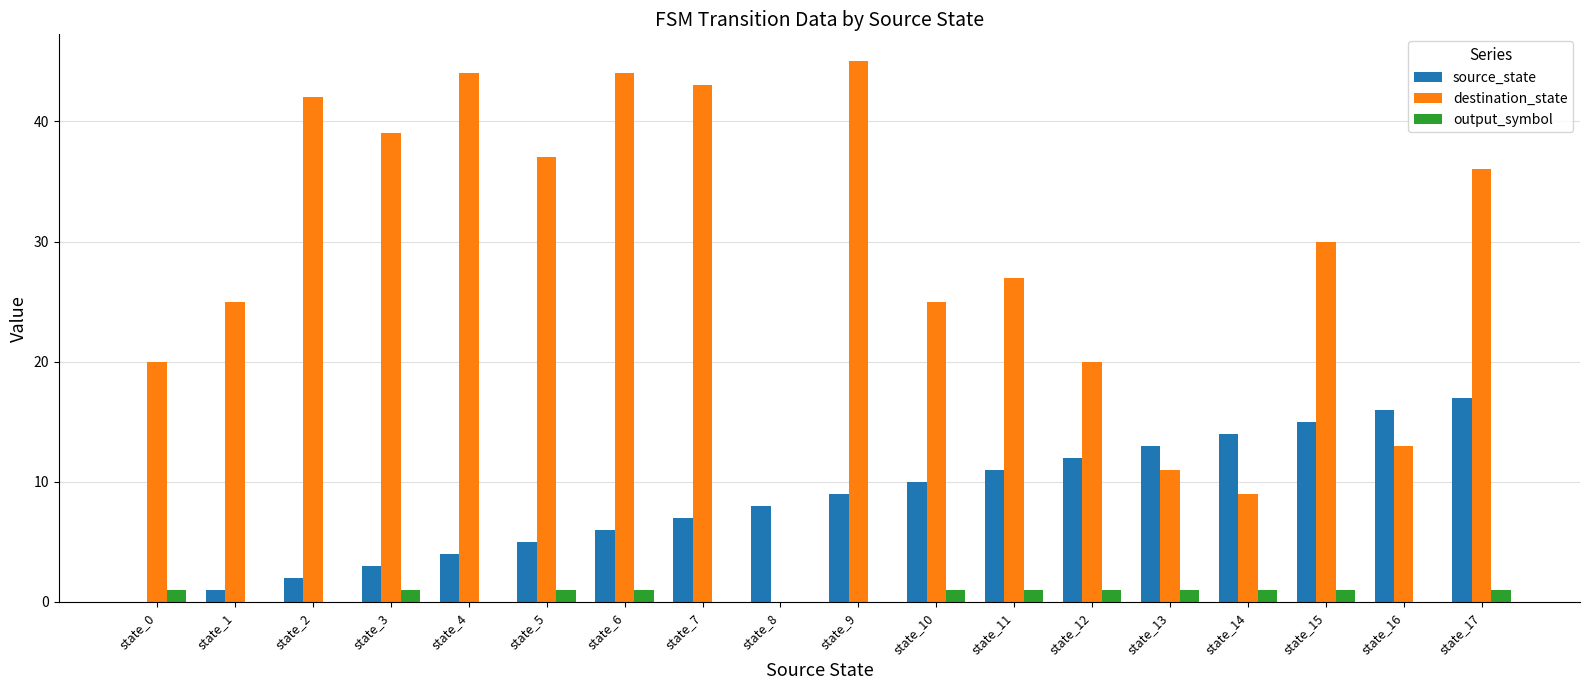

Which series has the largest total across all categories?

destination_state